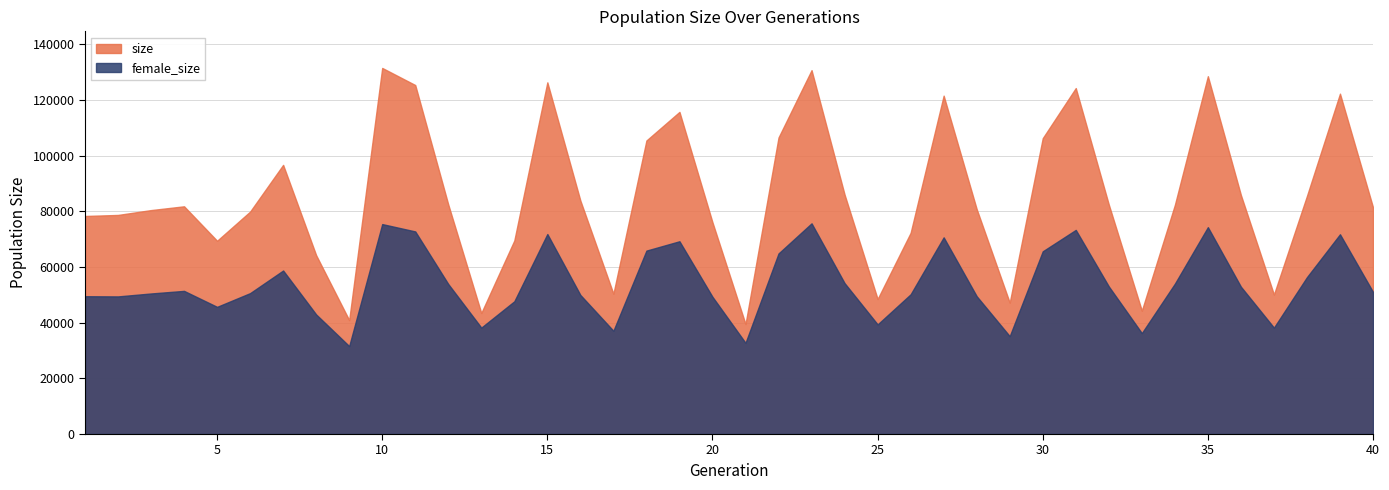

How many lines are shown in the chart?

2